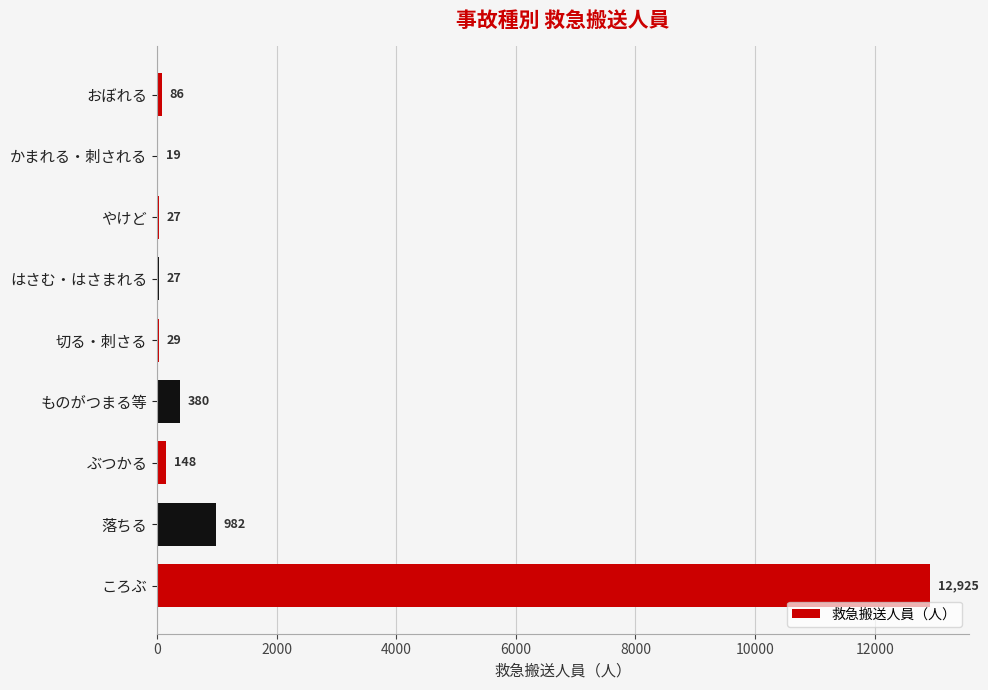

At which label is the value closest to 6472?

落ちる